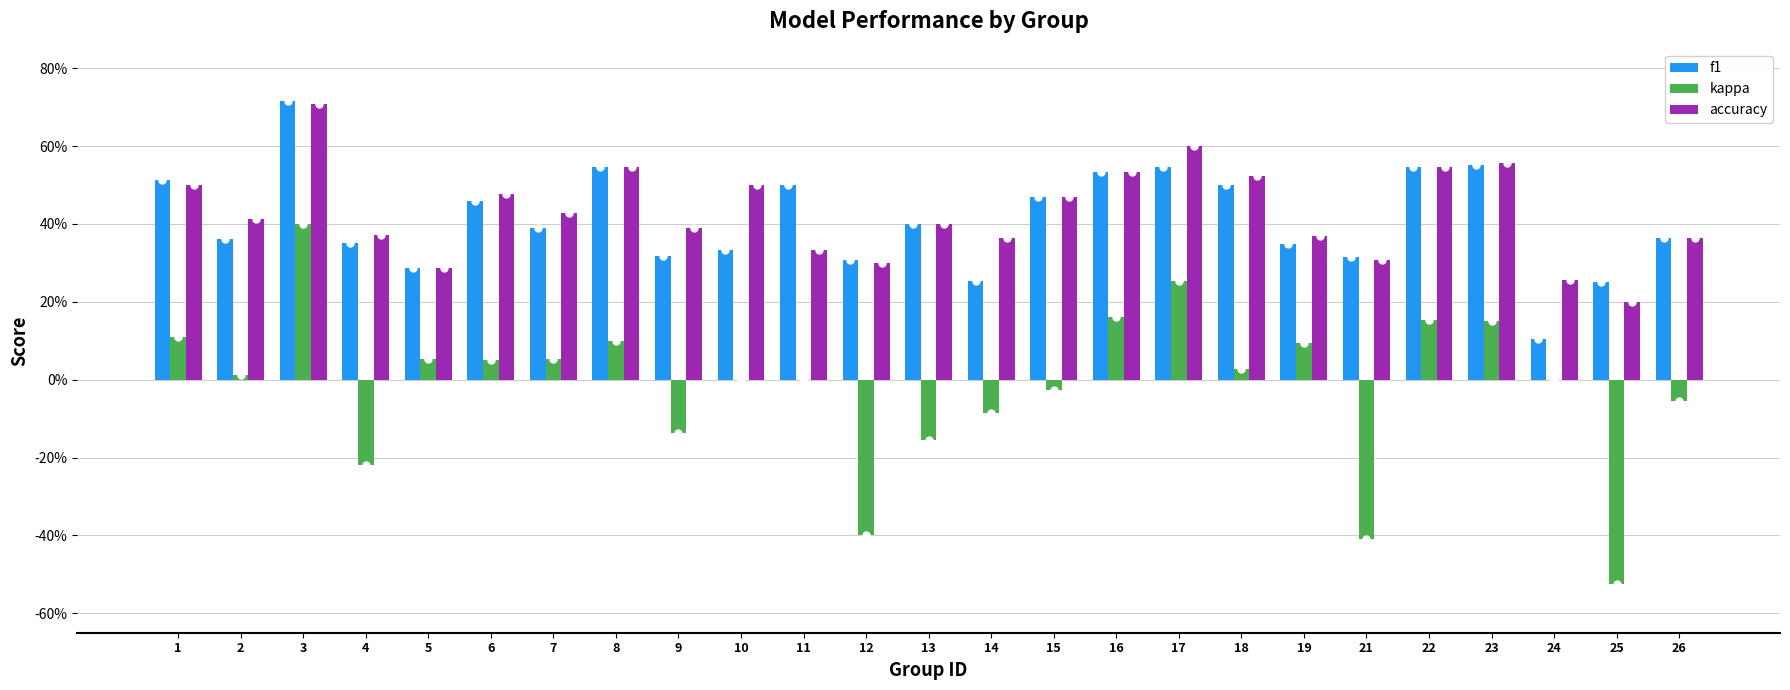

What is the value of the accuracy bar at the 9th from the left?

0.4